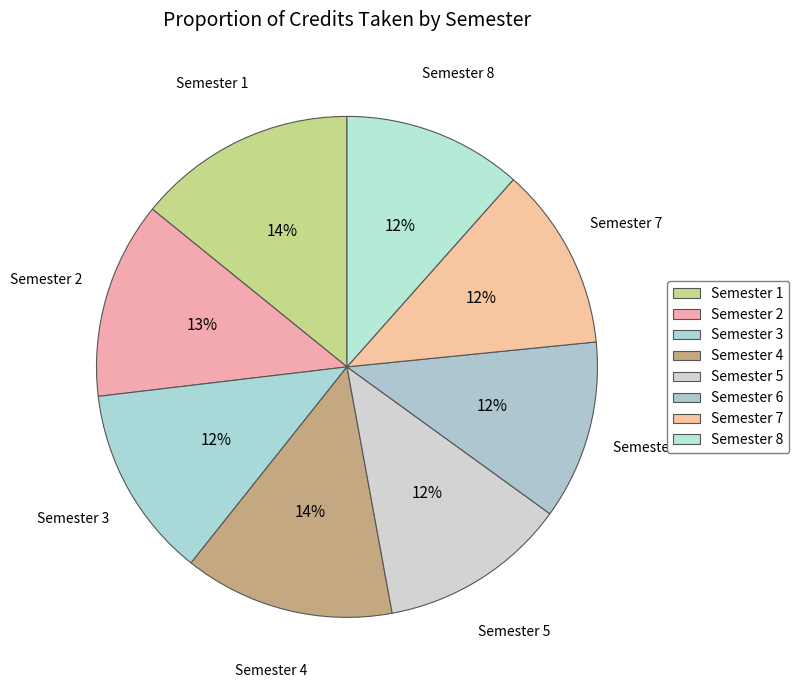

The Semester 8 slice represents 12% of the pie. True or false?

True